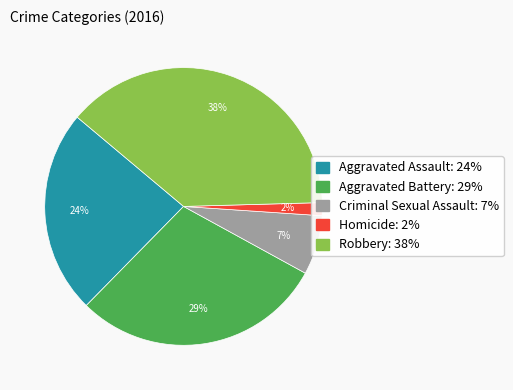

What is the smallest slice in the pie chart?

Homicide